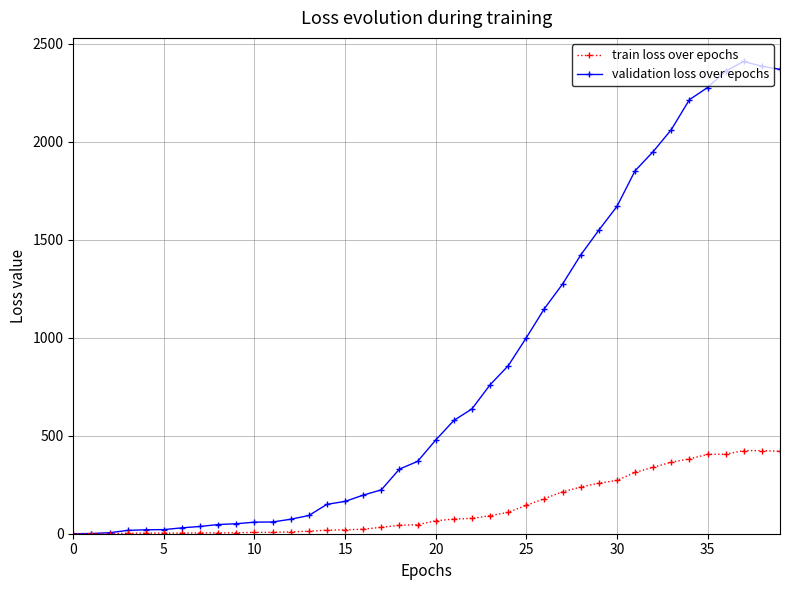

What is the greatest value displayed?

2410